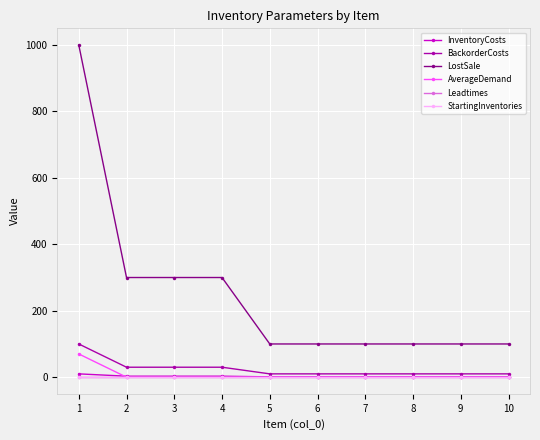

True or false: AverageDemand and LostSale intersect in this chart.

False